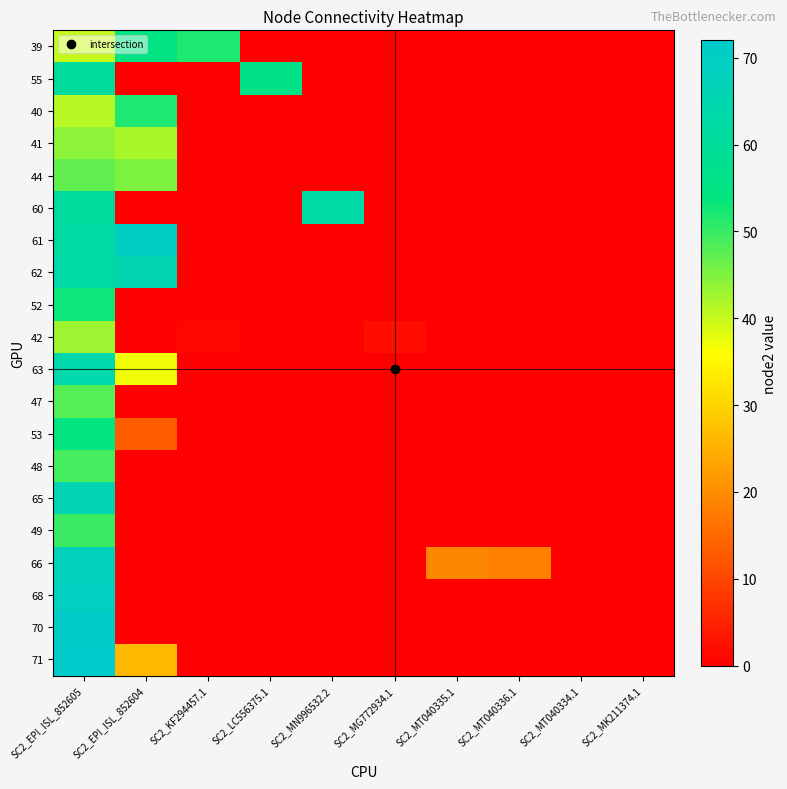

Which label corresponds to the smallest value in the chart?

SC2_LC556375.1